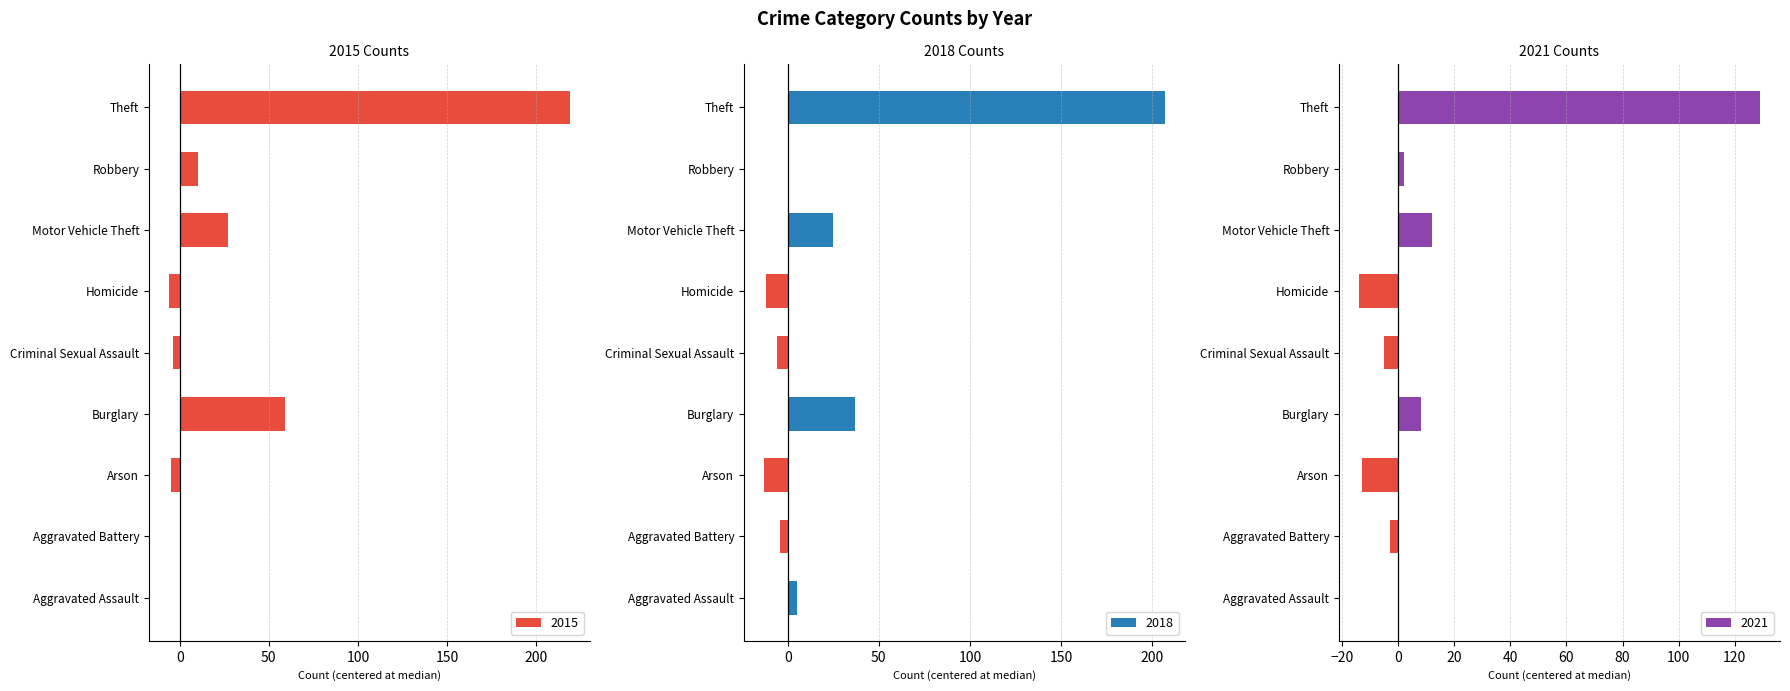

Is the value of 2015 at Motor Vehicle Theft greater than the value of 2021 at Burglary?

Yes